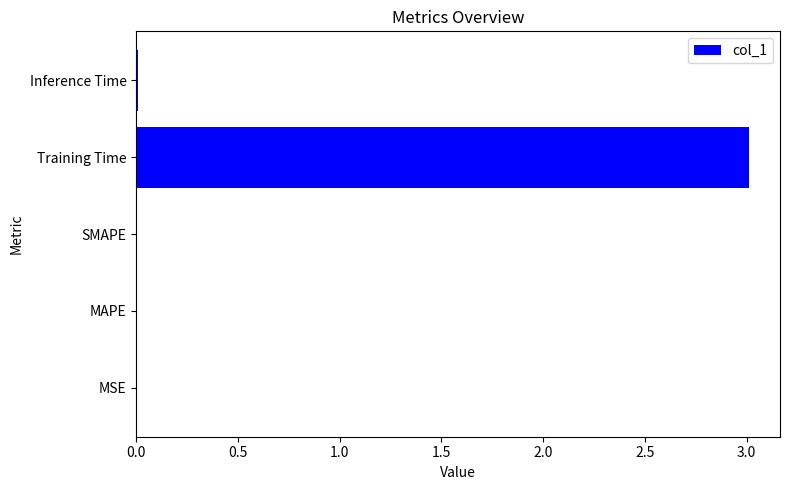

What is the sum of all values?

3.0